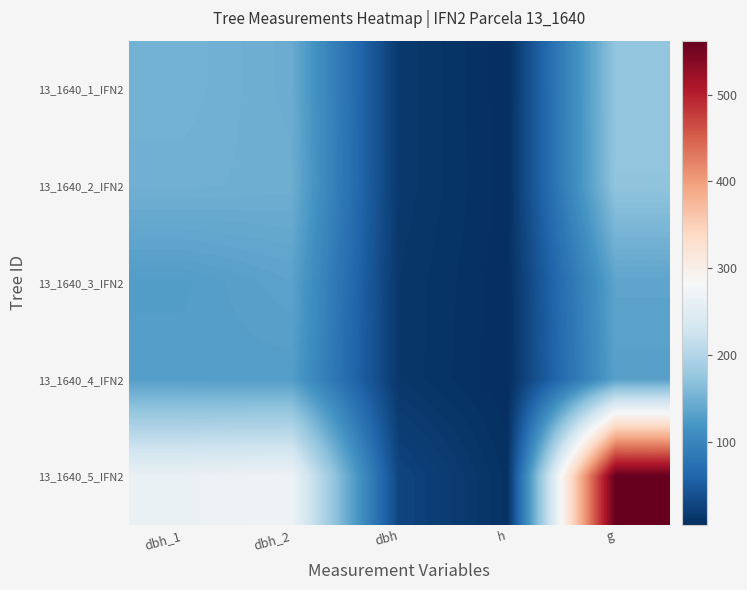

Which series has the widest spread of values?

13_1640_5_IFN2